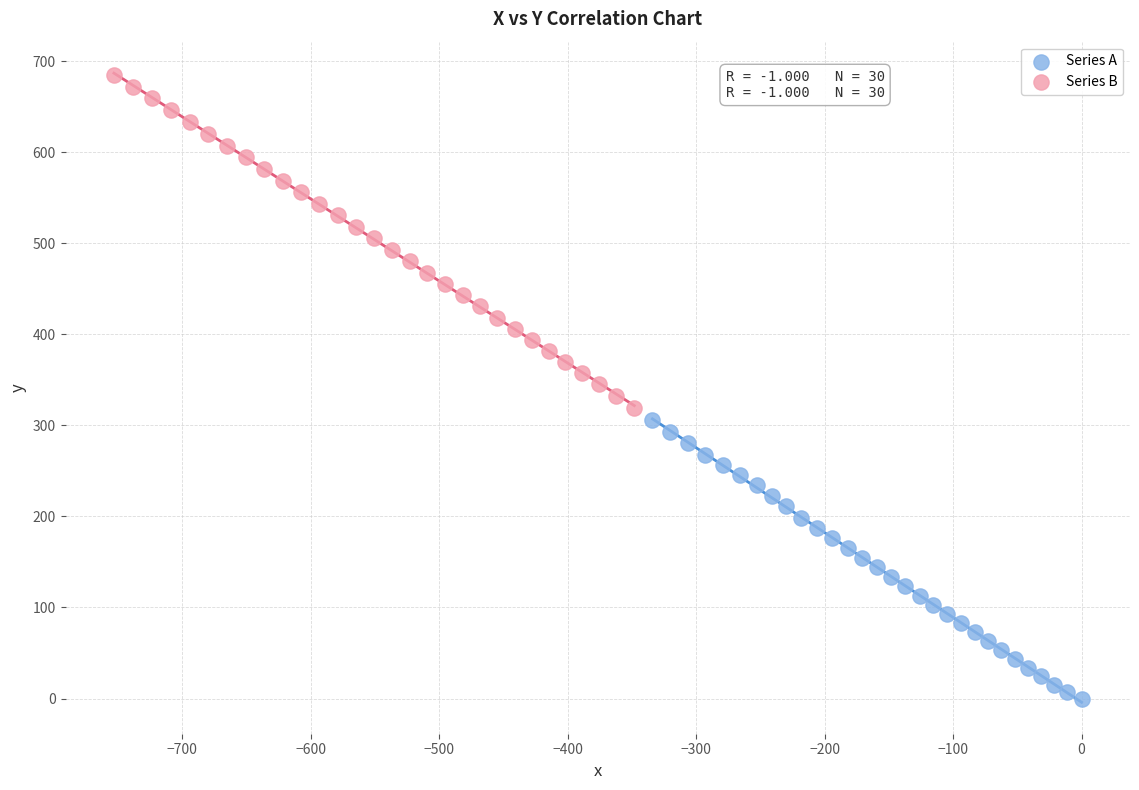

Which series reaches the minimum Y coordinate?

Series A